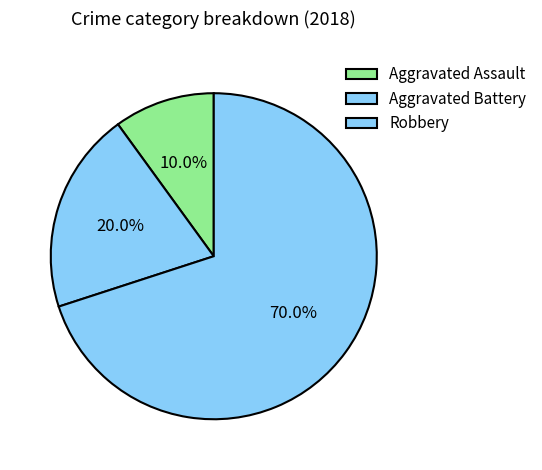

Which slice is the smallest?

Aggravated Assault